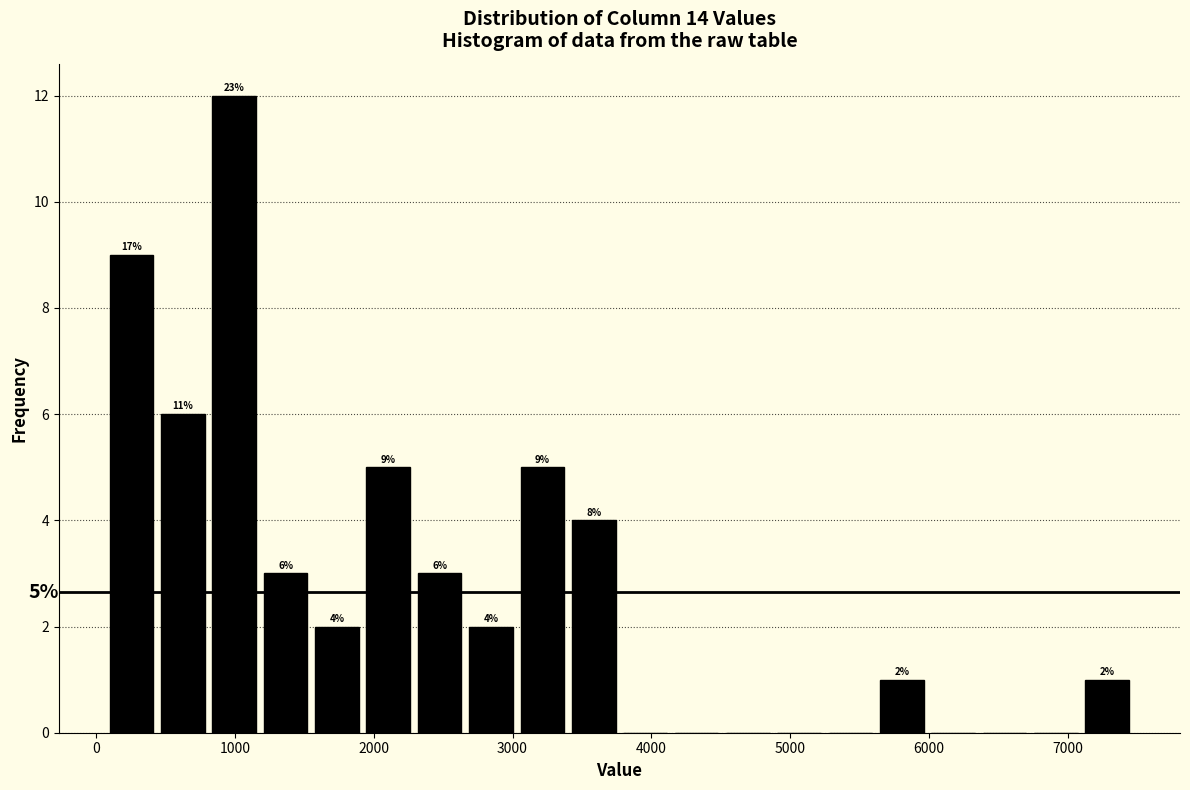

Read against the x-axis, roughly where is the centre of the tallest bar?

1000